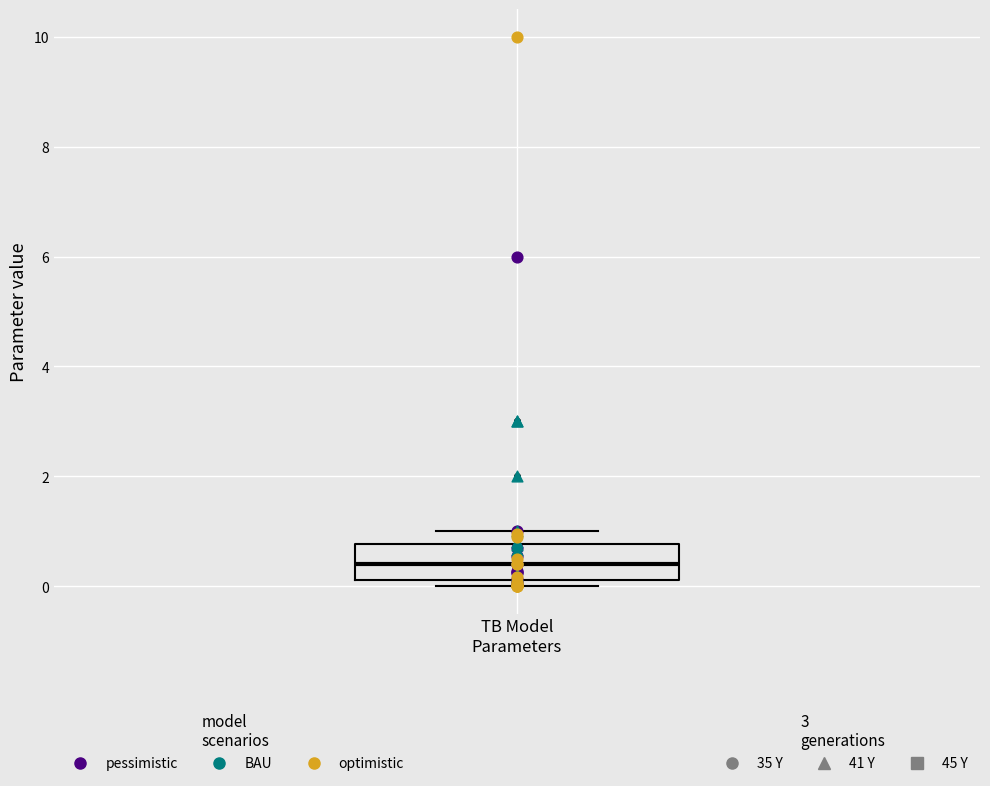

Transcribe this box plot: give where the median line is, the range the box spans, and where the two whiskers end, as read against the y-axis. The values are not printed on the chart, so give them approximately, as read against the axis.

median 0.4, box 0.2 to 0.8, whiskers 0.0 to 1.0